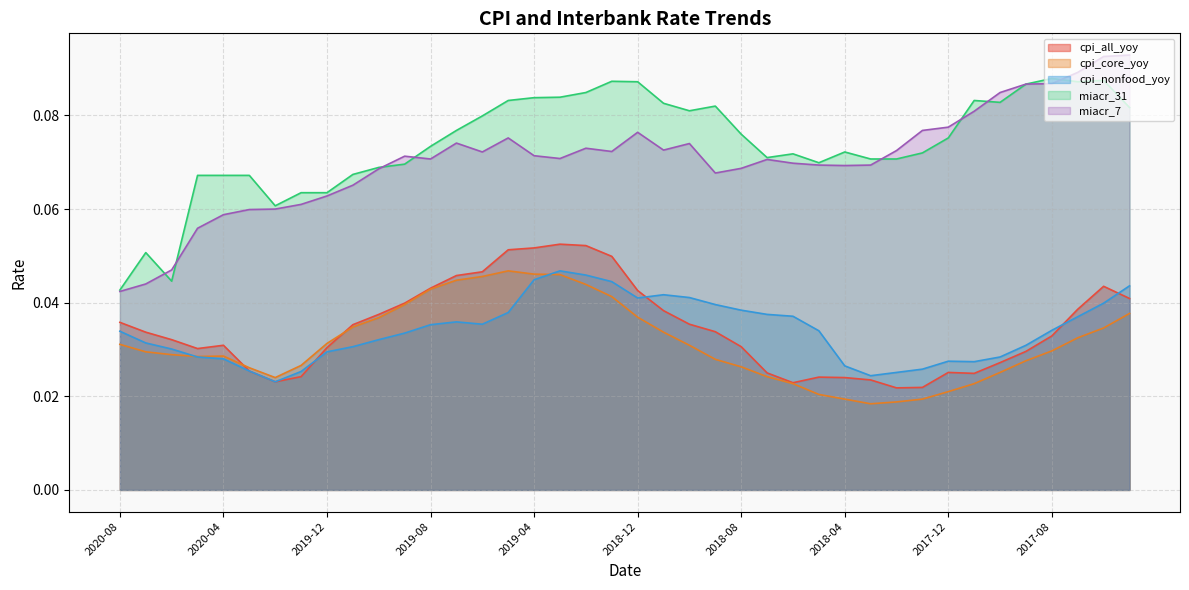

True or false: cpi_all_yoy and miacr_31 cross at least once.

False